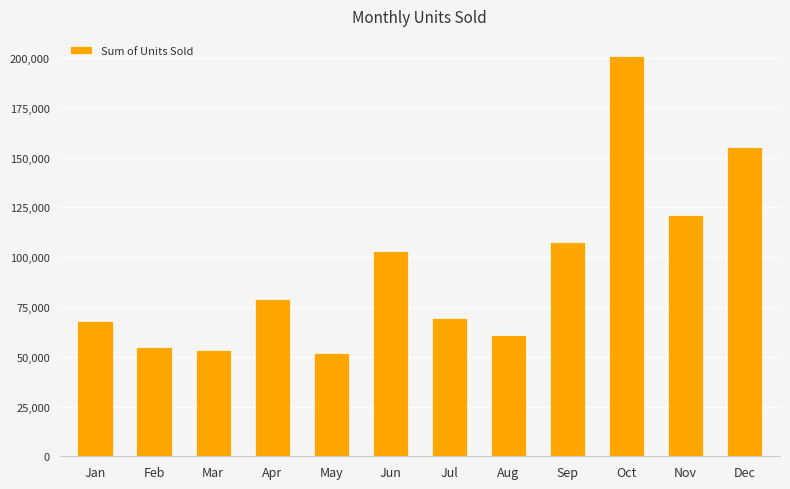

What is the change in value from Mar to Oct?

+147684